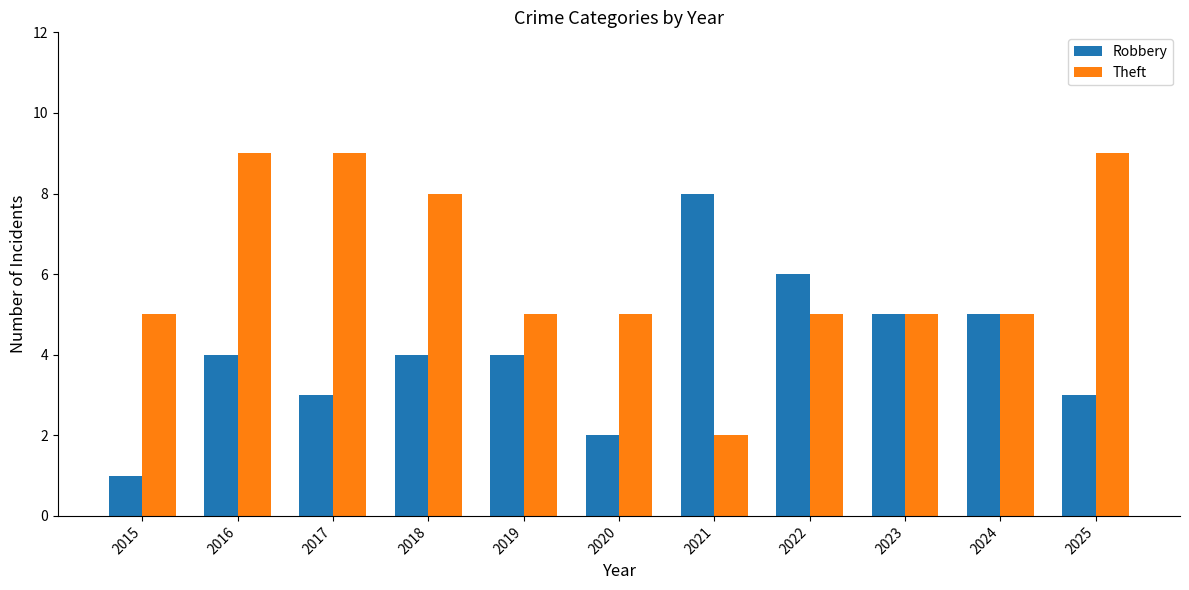

True or false: Robbery has a value of 1 at 2015.

True